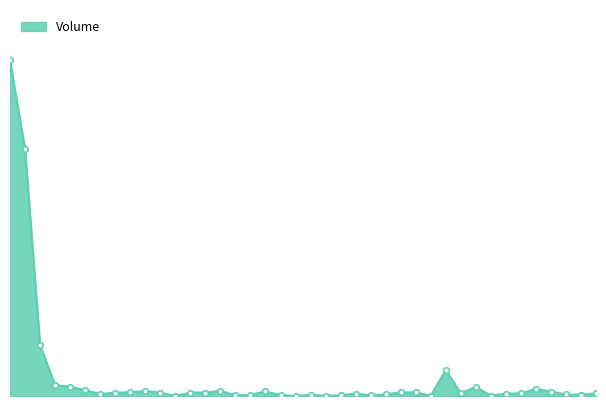

Rank the categories by value from highest to lowest.

2022-07-22, 2022-07-23, 2022-07-24, 2022-08-20, 2022-07-25, 2022-07-26, 2022-08-22, 2022-08-26, 2022-07-27, 2022-08-05, 2022-07-31, 2022-08-08, 2022-08-27, 2022-07-30, 2022-08-17, 2022-08-18, 2022-08-04, 2022-08-03, 2022-08-01, 2022-07-29, 2022-08-30, 2022-08-21, 2022-08-25, 2022-08-14, 2022-08-24, 2022-07-28, 2022-08-16, 2022-08-28, 2022-08-29, 2022-08-07, 2022-08-11, 2022-08-09, 2022-08-13, 2022-08-15, 2022-08-06, 2022-08-23, 2022-08-19, 2022-08-12, 2022-08-10, 2022-08-02